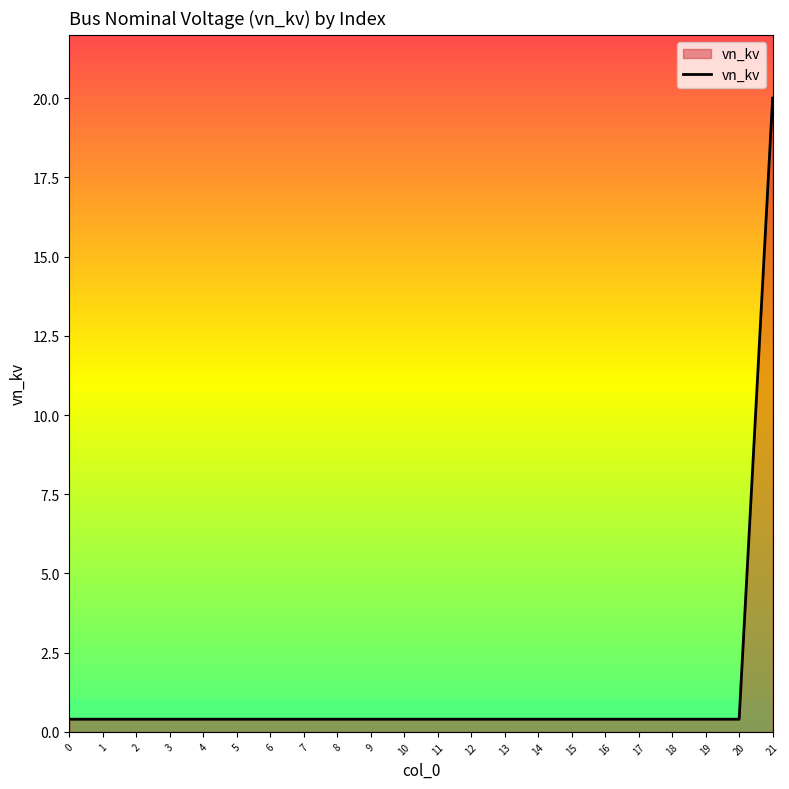

Reading left to right, what are all the values shown in this chart?

0.4	0.4	0.4	0.4	0.4	0.4	0.4	0.4	0.4	0.4	0.4	0.4	0.4	0.4	0.4	0.4	0.4	0.4	0.4	0.4	0.4	20.0